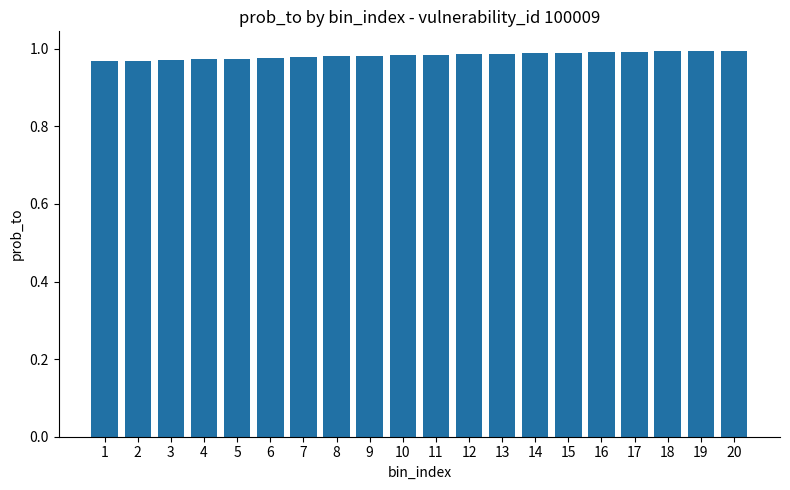

The chart shows a value of 1.6 at 7. True or false?

False